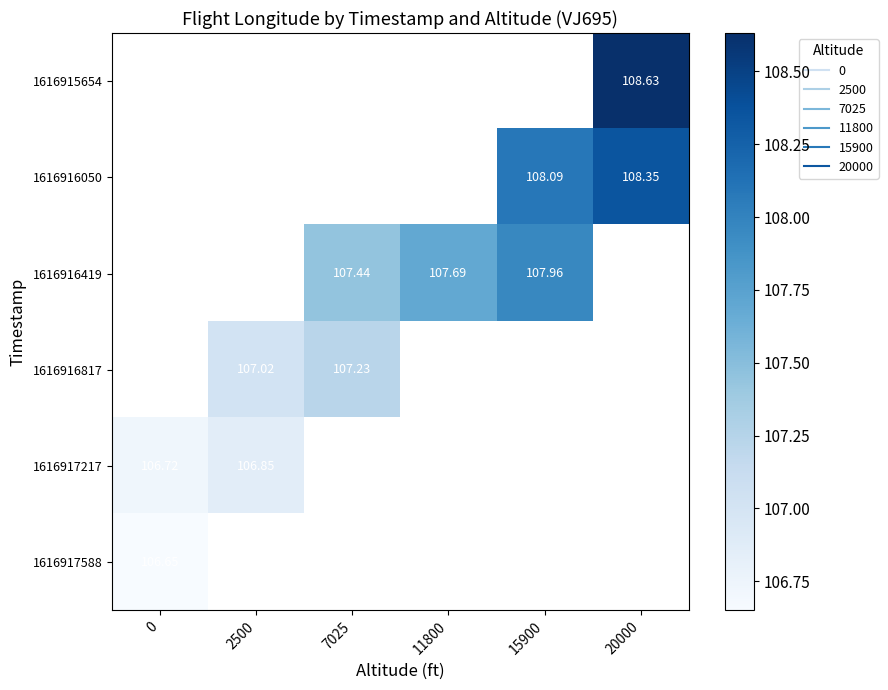

How many positive values does the 1616916419 series have?

3